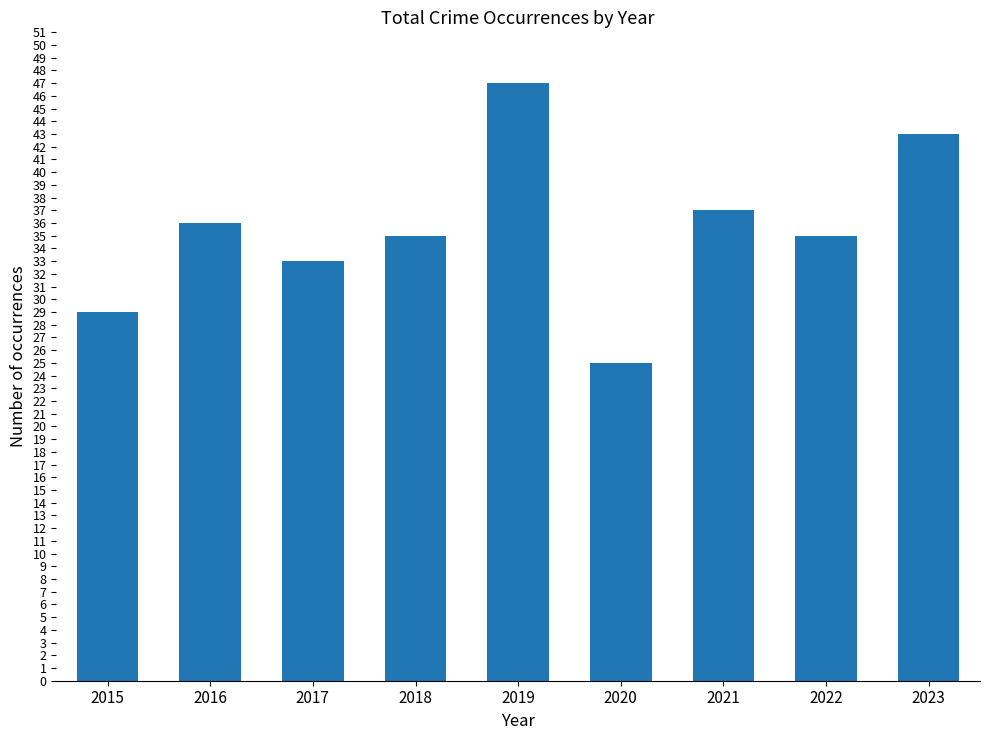

At which category does the chart reach its minimum across all series?

2020